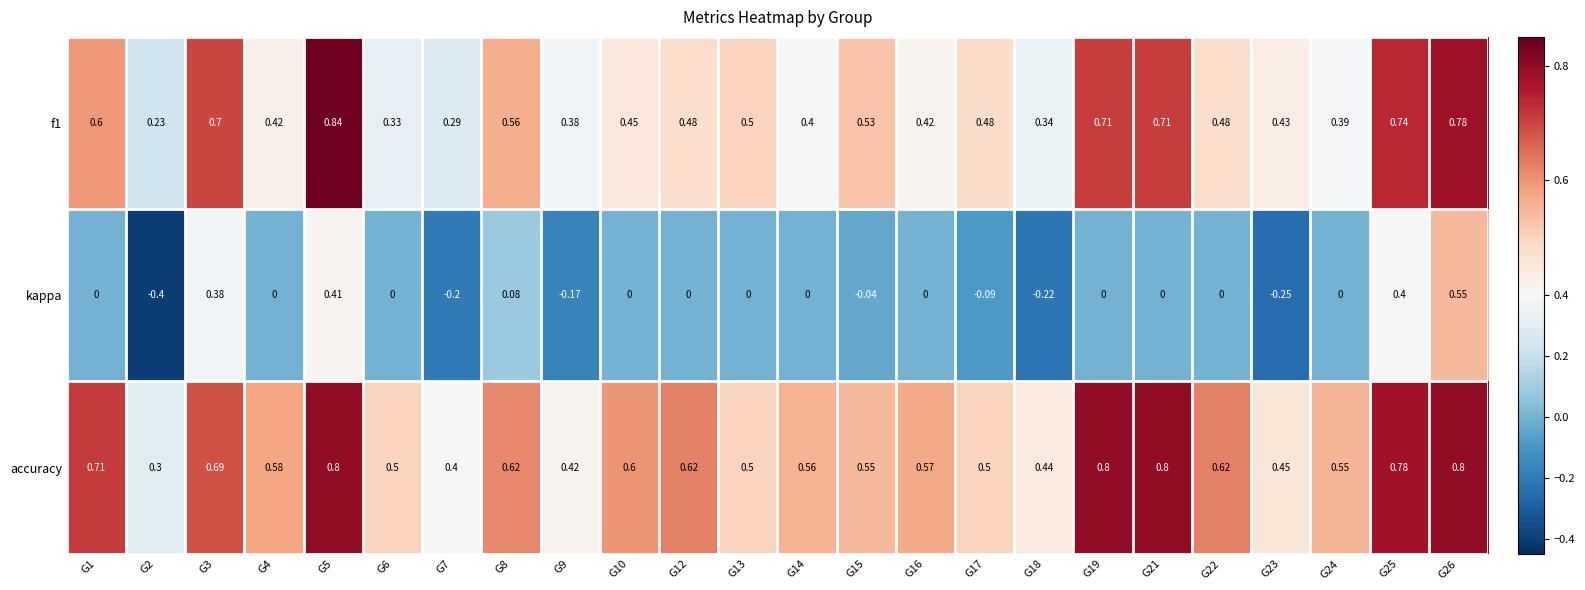

Which series has the widest spread of values?

kappa